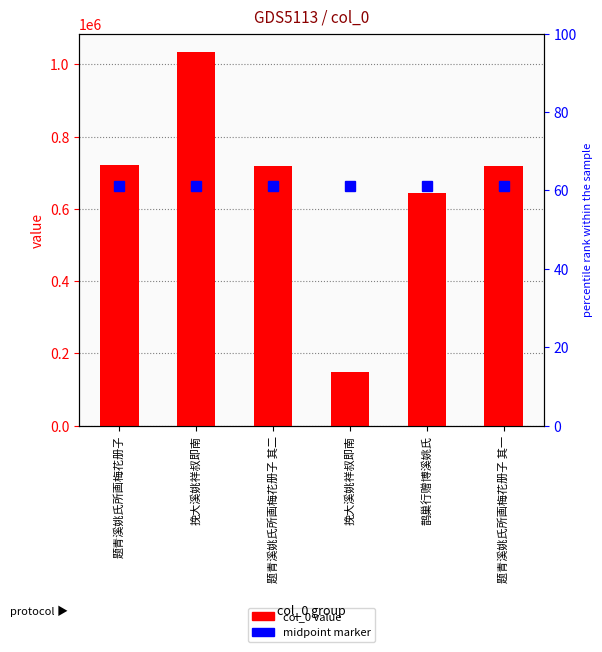

List the labels in order of value, largest first.

挽大溪姚祥叔即南, 题青溪姚氏所画梅花册子, 题青溪姚氏所画梅花册子 其二, 题青溪姚氏所画梅花册子 其一, 鹊巢行赠博溪姚氏, 挽大溪姚祥叔即南